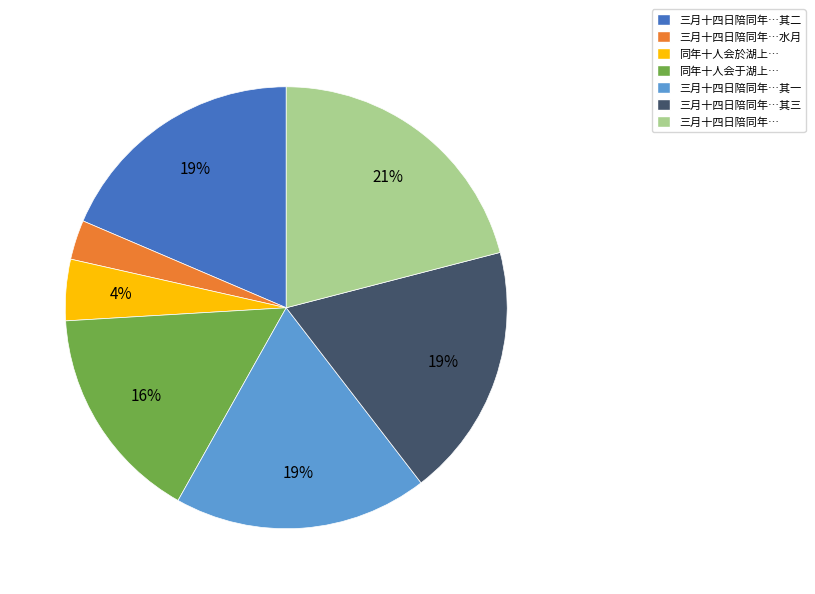

Does any single category account for the majority?

No